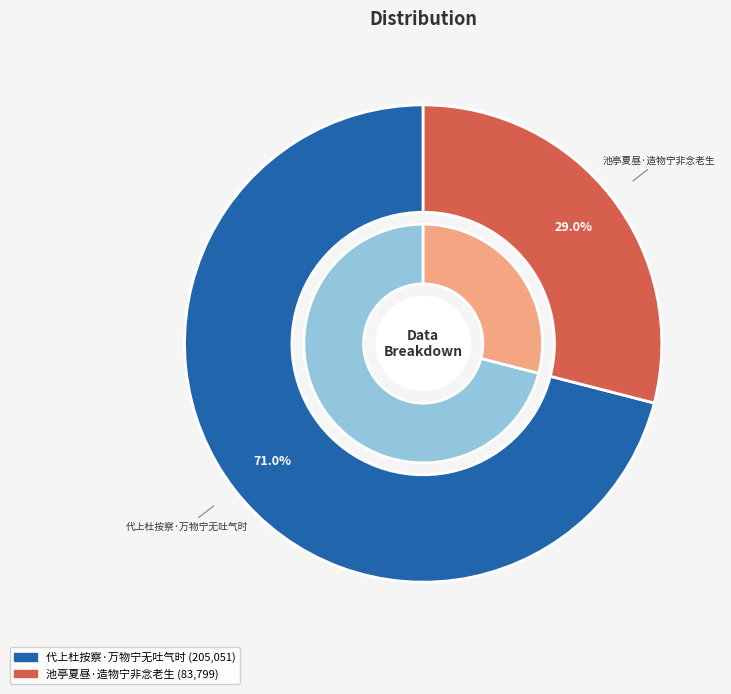

What is the change in value from 代上杜按察·万物宁无吐气时 to 池亭夏昼·造物宁非念老生?

-121252